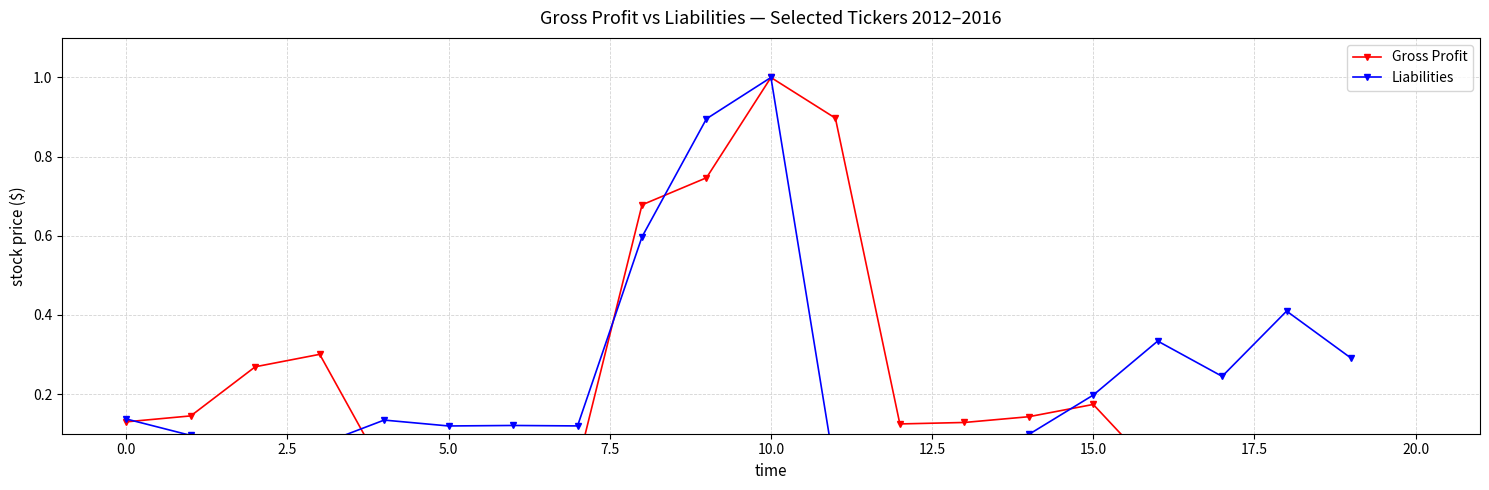

At 11, list the series in order from largest to smallest.

Gross Profit, Liabilities